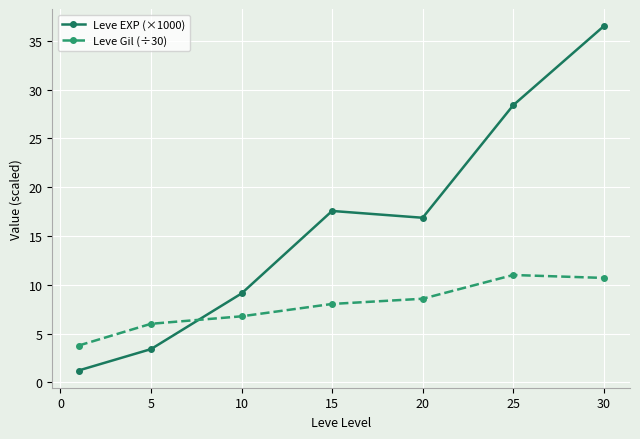

Which series has the largest range (max minus min)?

Leve EXP (×1000)